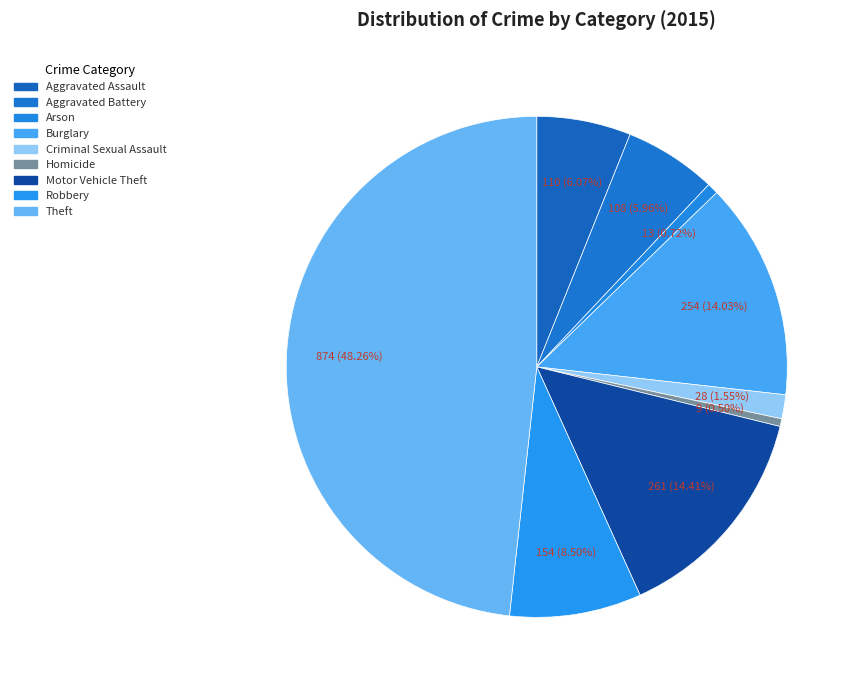

Which has a higher value, Robbery or Arson?

Robbery